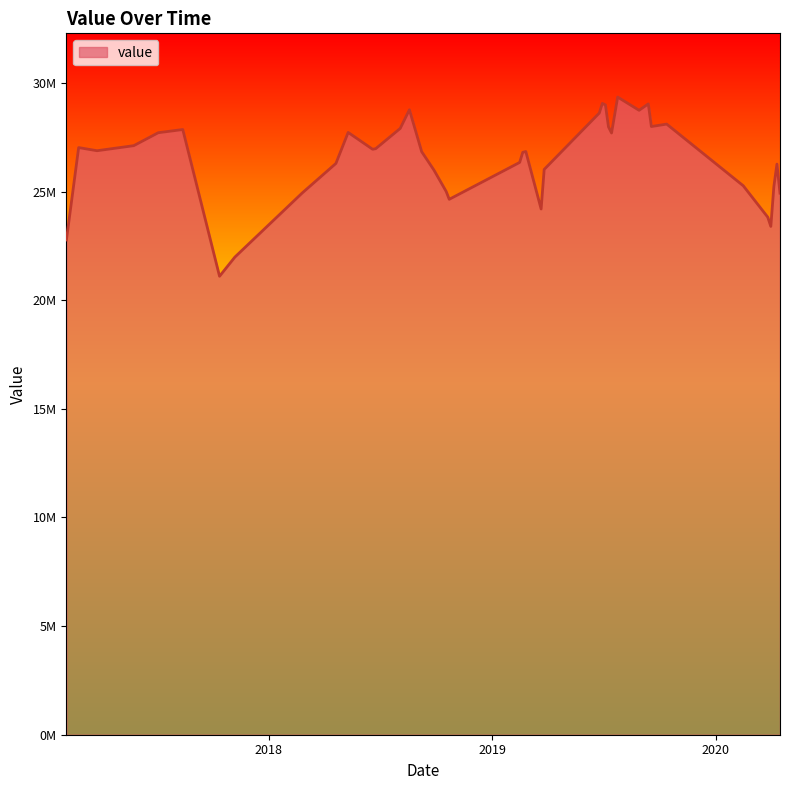

What is the label of the 15th point from the left?

2018-08-19